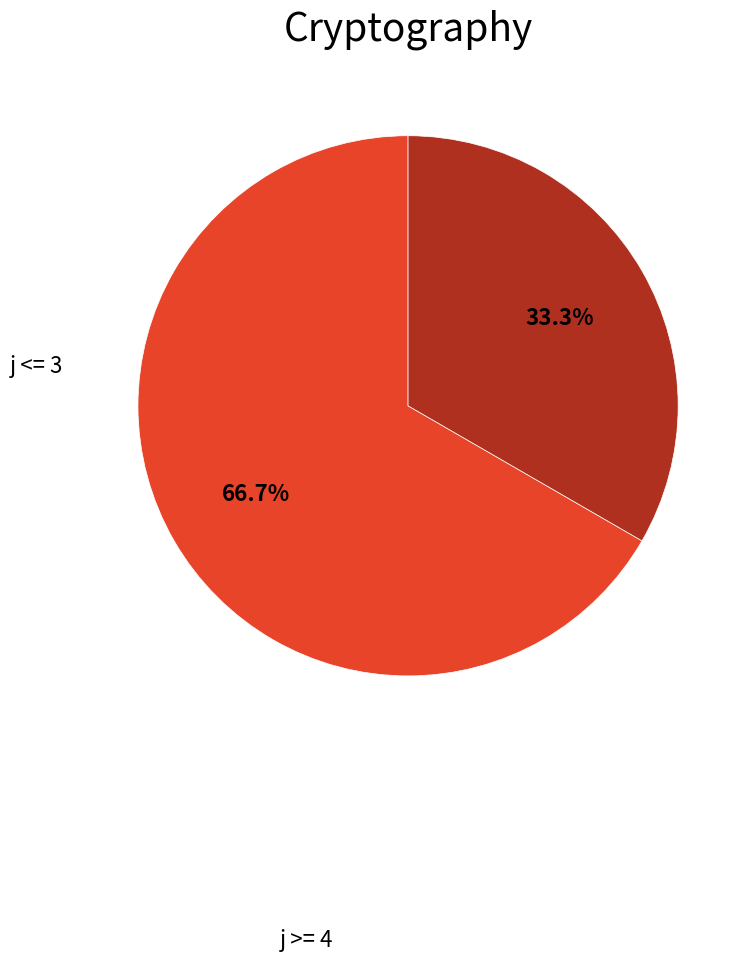

Is j >= 4 the majority of the pie?

Yes